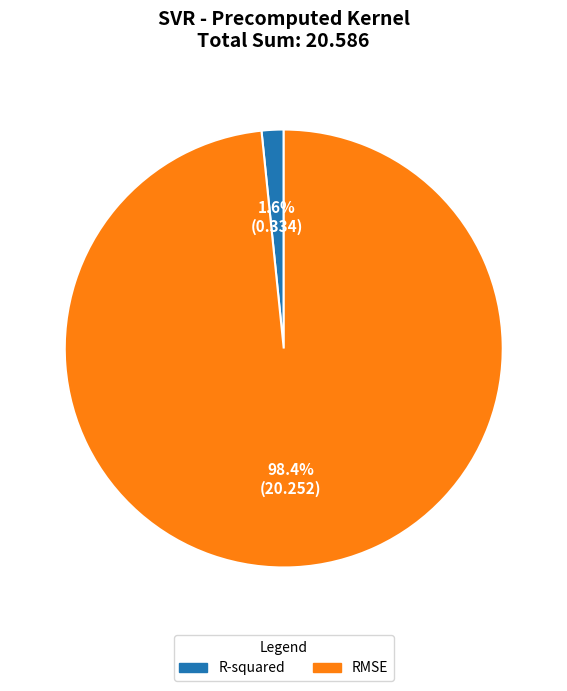

Which slice represents more than half of the pie?

RMSE